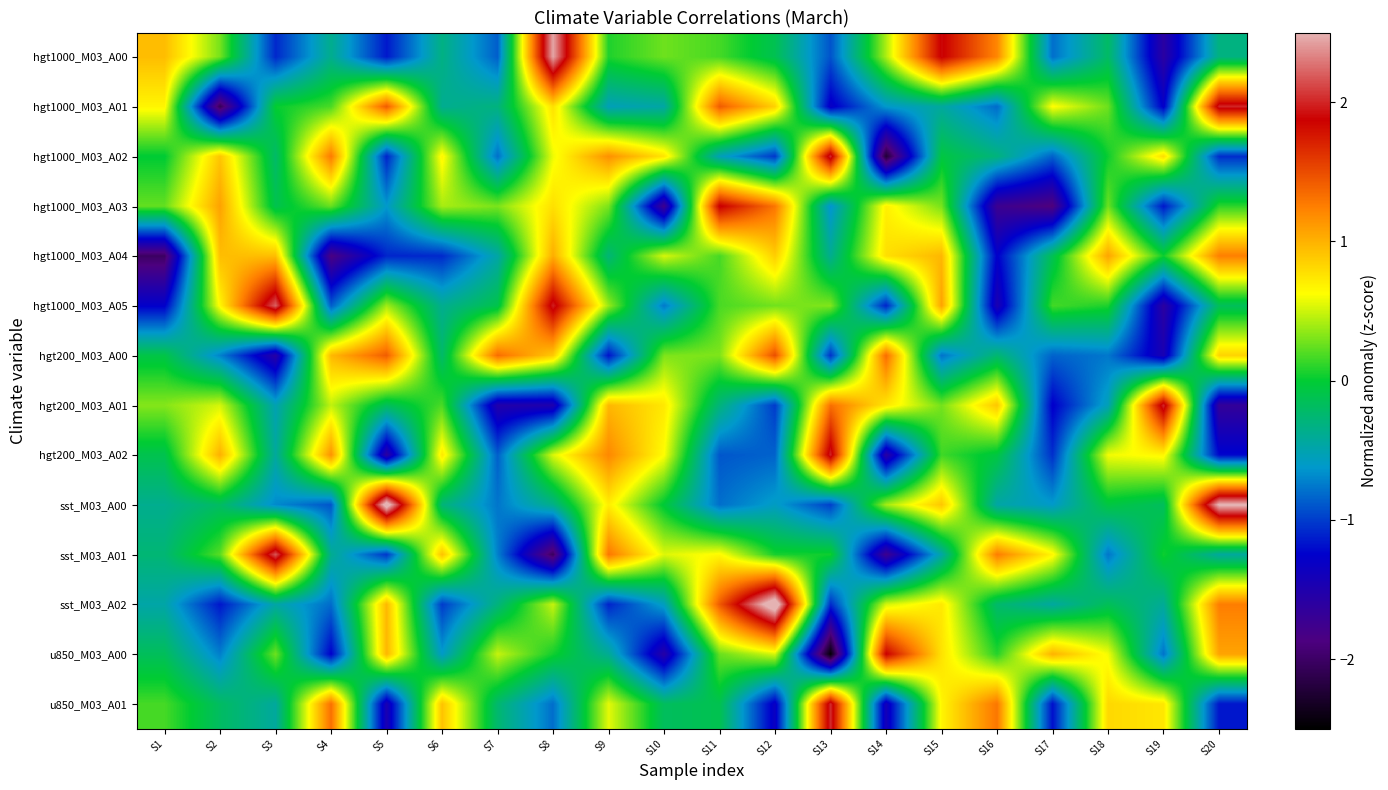

What is the spread (max minus min) of values at S17?

2.9